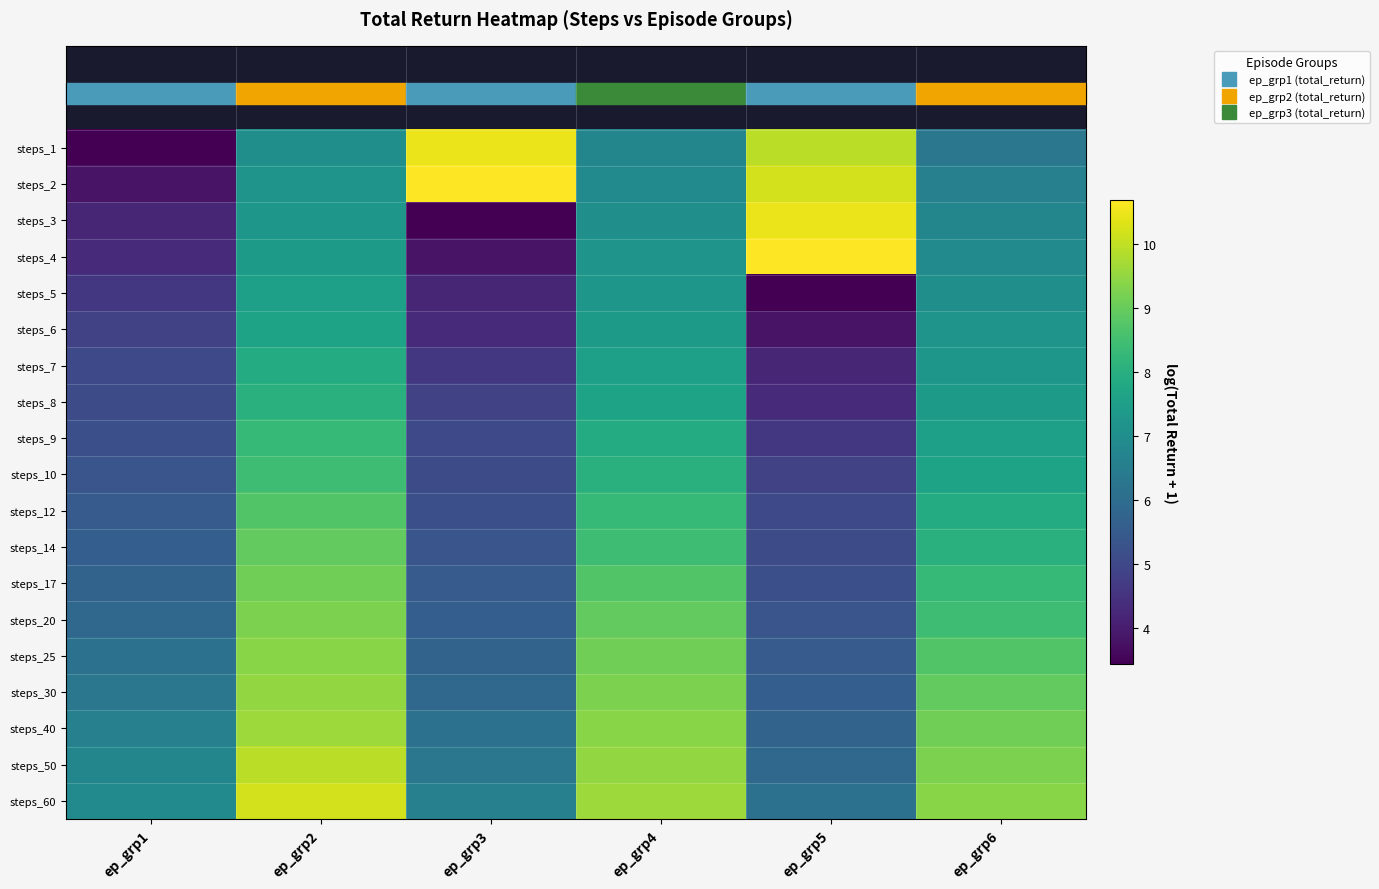

At which category does the chart reach its peak across all series?

ep_grp3